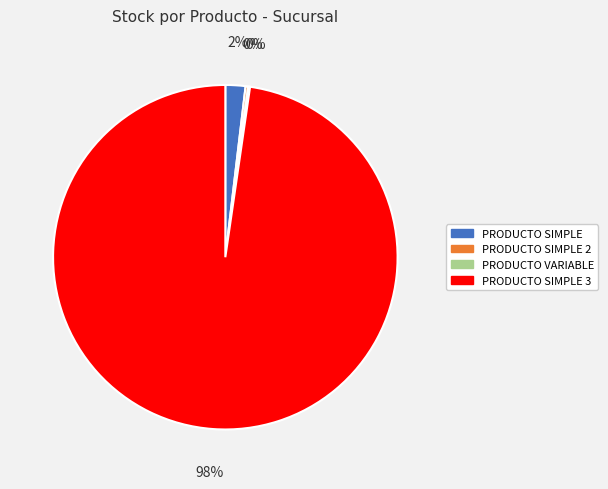

The PRODUCTO SIMPLE 3 slice represents 98% of the pie. True or false?

True